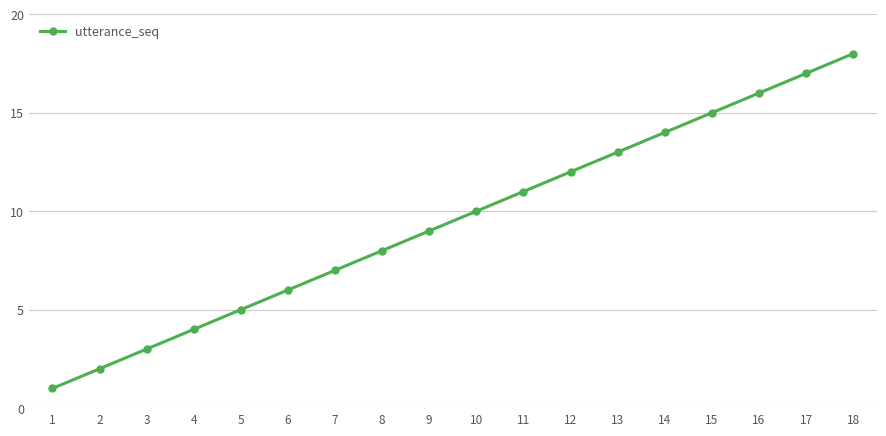

At which category does the chart reach its minimum across all series?

1